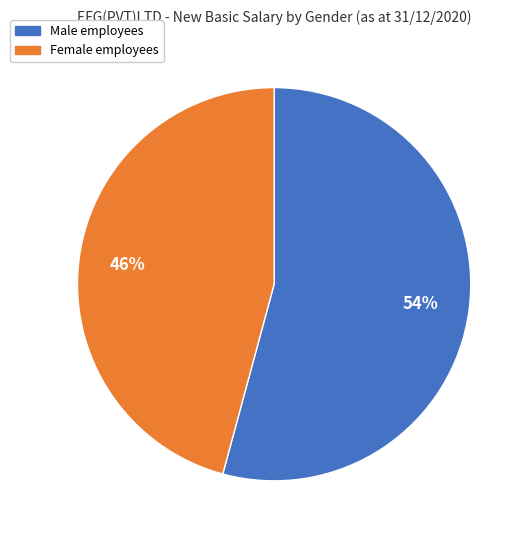

Combined, do Female employees and Male employees account for over 50%?

Yes